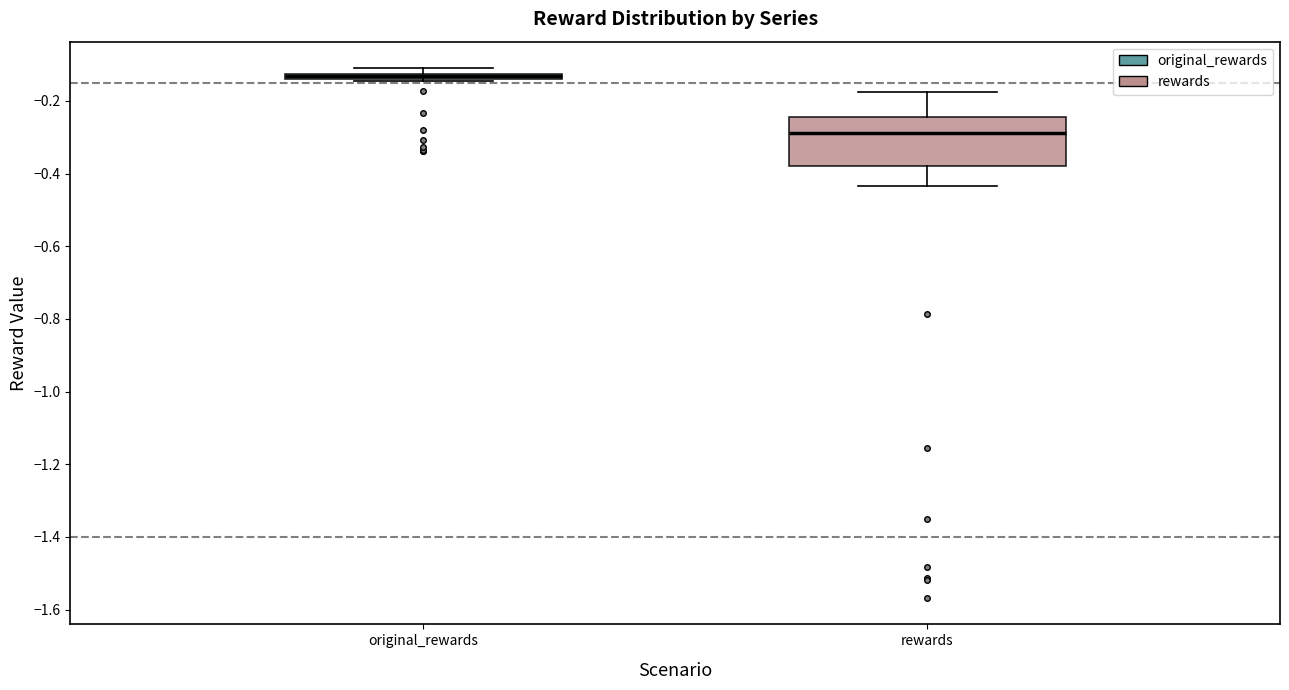

Where is the upper edge of the box for rewards on the y-axis? The values are not printed on the chart, so give them approximately, as read against the axis.

-0.24